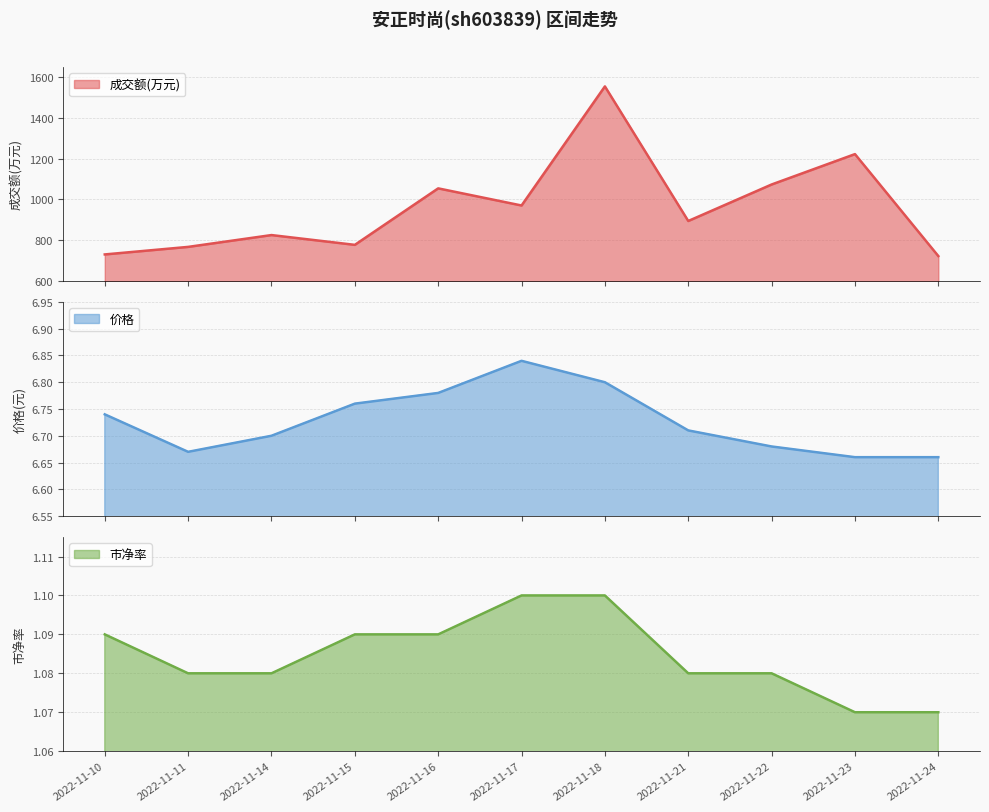

Which category has the highest value in the 市净率 series?

2022-11-17